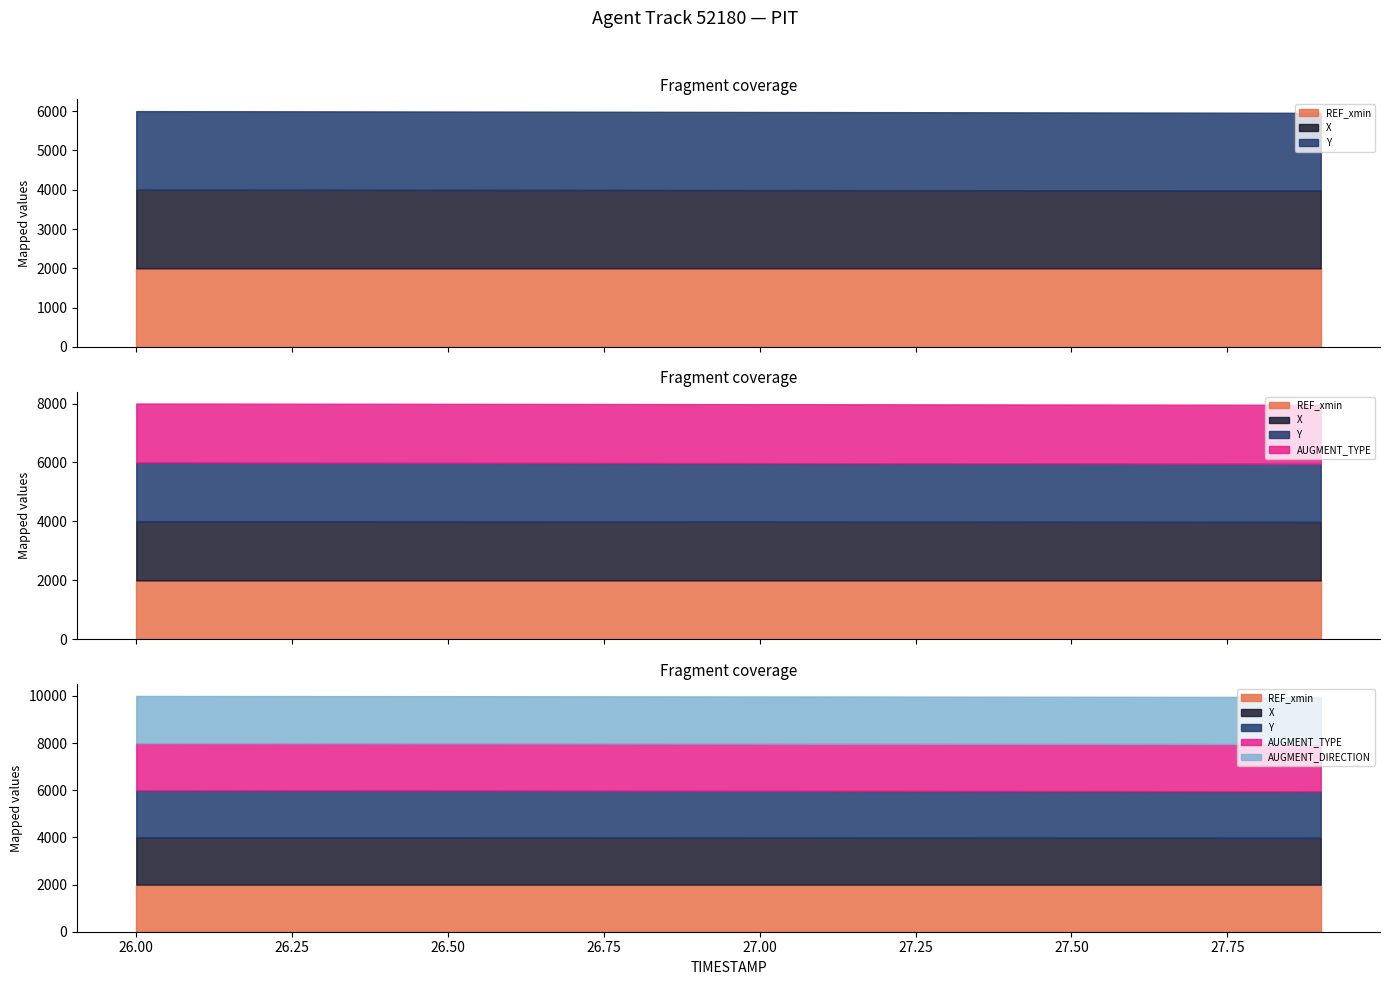

Rank the series at 26.5 from highest to lowest value.

X, REF_xmin, Y, AUGMENT_TYPE, AUGMENT_DIRECTION